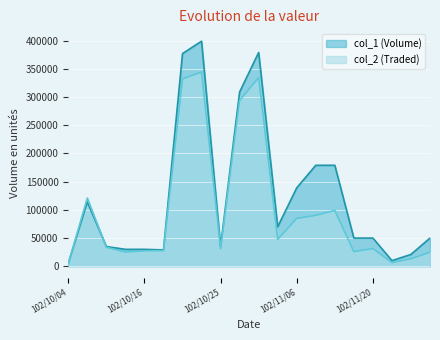

What are all the series names shown in the legend?

col_1 (Volume), col_2 (Traded)